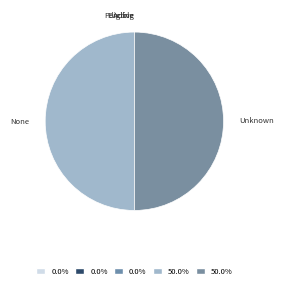

Rank the categories by value from lowest to highest.

Active, Pending, Eligible, None, Unknown